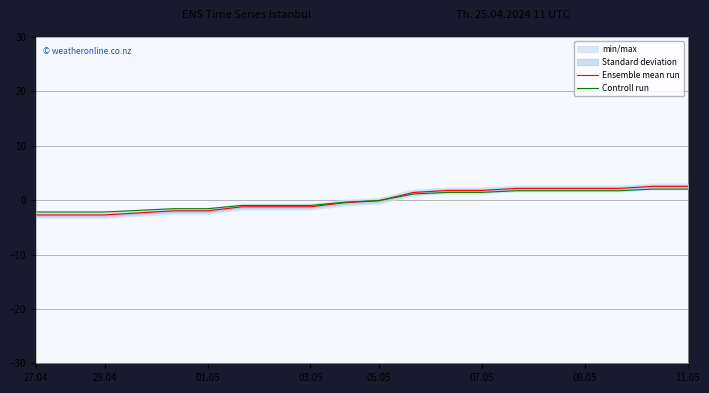

What is the minimum value for Ensemble mean run?

-2.7